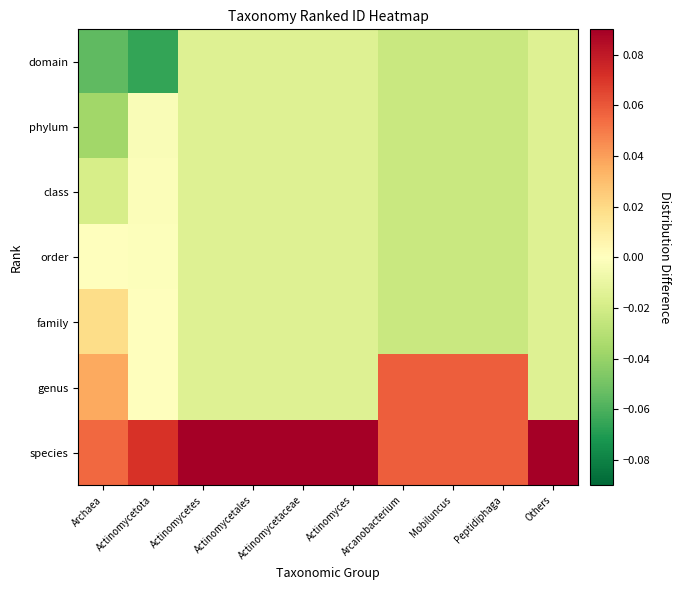

Reading left to right, list all the values displayed in this chart.

domain: Archaea=-0.1	Actinomycetota=-0.1	Actinomycetes=-0.0	Actinomycetales=-0.0	Actinomycetaceae=-0.0	Actinomyces=-0.0	Arcanobacterium=-0.0	Mobiluncus=-0.0	Peptidiphaga=-0.0	Others=-0.0
phylum: Archaea=-0.0	Actinomycetota=-0.0	Actinomycetes=-0.0	Actinomycetales=-0.0	Actinomycetaceae=-0.0	Actinomyces=-0.0	Arcanobacterium=-0.0	Mobiluncus=-0.0	Peptidiphaga=-0.0	Others=-0.0
class: Archaea=-0.0	Actinomycetota=-0.0	Actinomycetes=-0.0	Actinomycetales=-0.0	Actinomycetaceae=-0.0	Actinomyces=-0.0	Arcanobacterium=-0.0	Mobiluncus=-0.0	Peptidiphaga=-0.0	Others=-0.0
order: Archaea=0.0	Actinomycetota=-0.0	Actinomycetes=-0.0	Actinomycetales=-0.0	Actinomycetaceae=-0.0	Actinomyces=-0.0	Arcanobacterium=-0.0	Mobiluncus=-0.0	Peptidiphaga=-0.0	Others=-0.0
family: Archaea=0.0	Actinomycetota=-0.0	Actinomycetes=-0.0	Actinomycetales=-0.0	Actinomycetaceae=-0.0	Actinomyces=-0.0	Arcanobacterium=-0.0	Mobiluncus=-0.0	Peptidiphaga=-0.0	Others=-0.0
genus: Archaea=0.0	Actinomycetota=-0.0	Actinomycetes=-0.0	Actinomycetales=-0.0	Actinomycetaceae=-0.0	Actinomyces=-0.0	Arcanobacterium=0.1	Mobiluncus=0.1	Peptidiphaga=0.1	Others=-0.0
species: Archaea=0.1	Actinomycetota=0.1	Actinomycetes=0.1	Actinomycetales=0.1	Actinomycetaceae=0.1	Actinomyces=0.1	Arcanobacterium=0.1	Mobiluncus=0.1	Peptidiphaga=0.1	Others=0.1